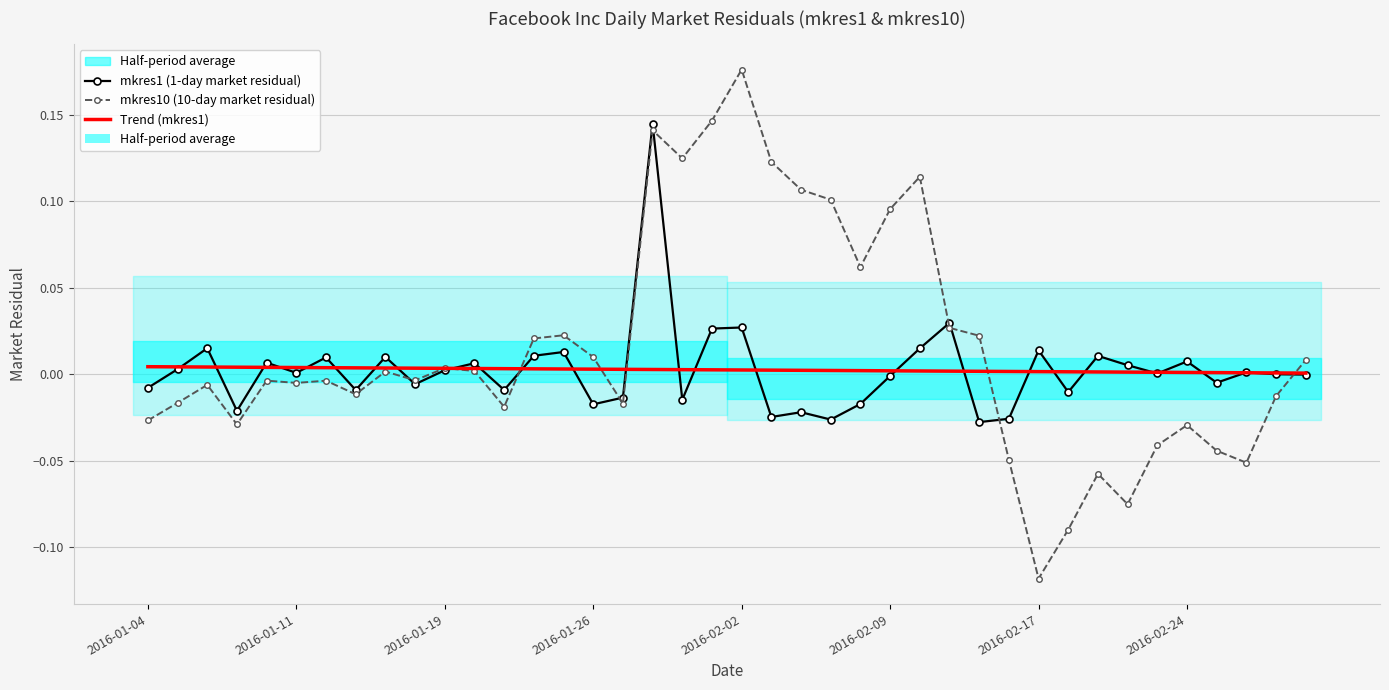

True or false: Trend (mkres1) has a value of 0.0 at 23.

True